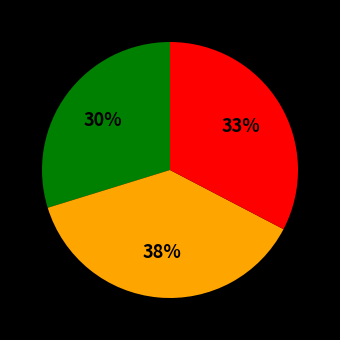

To the nearest percent, what is the difference between the largest and smallest slice percentages?

8%